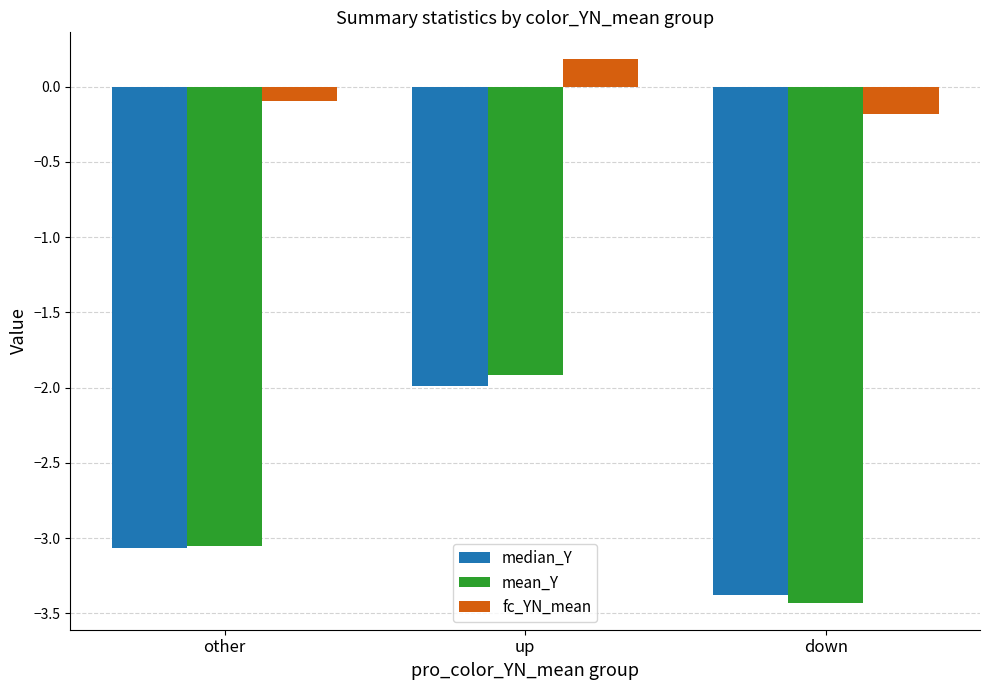

True or false: fc_YN_mean has a value of 0.0 at up.

False